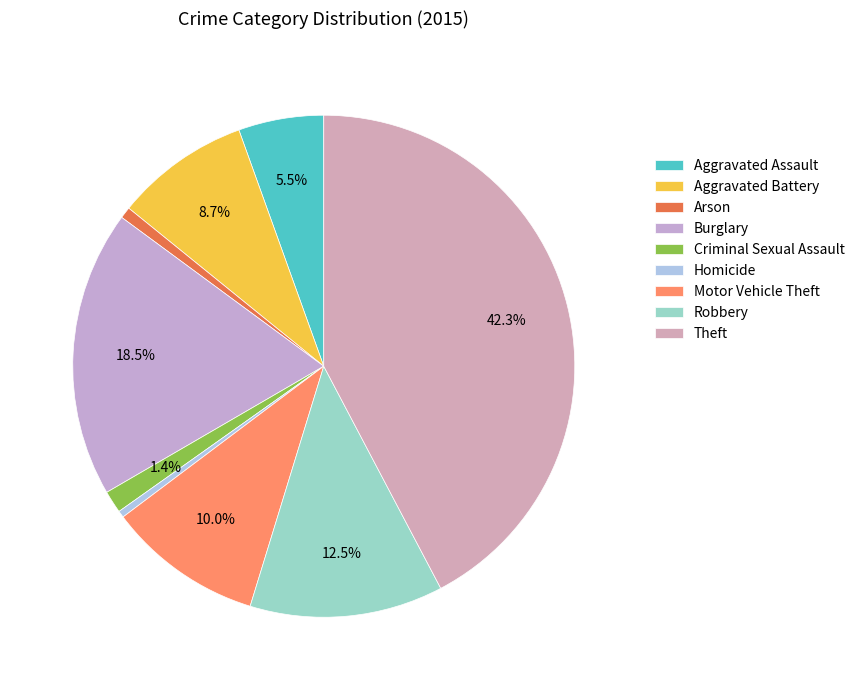

Approximately how many times larger is the value at Theft compared to Homicide?

97.2